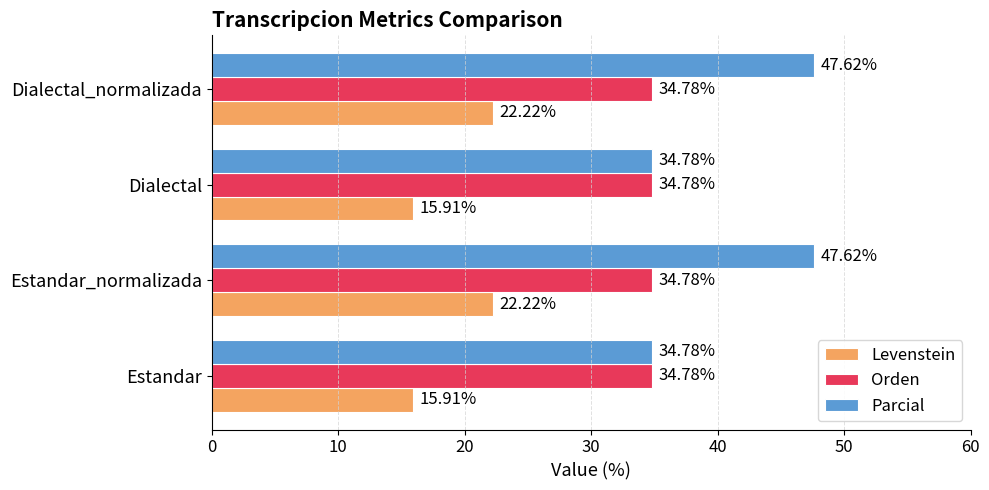

Rank the series by their average value, from highest to lowest.

Parcial, Orden, Levenstein